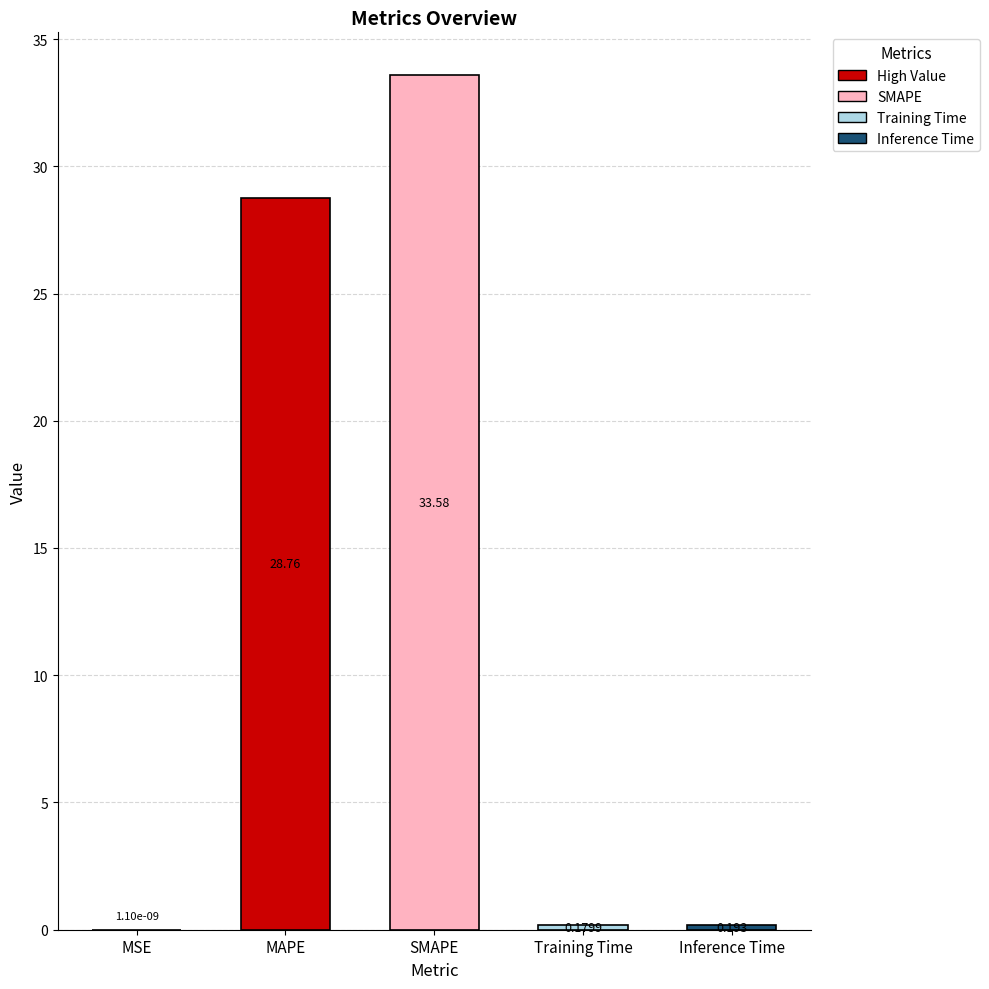

Which has a higher value, SMAPE or MSE?

SMAPE